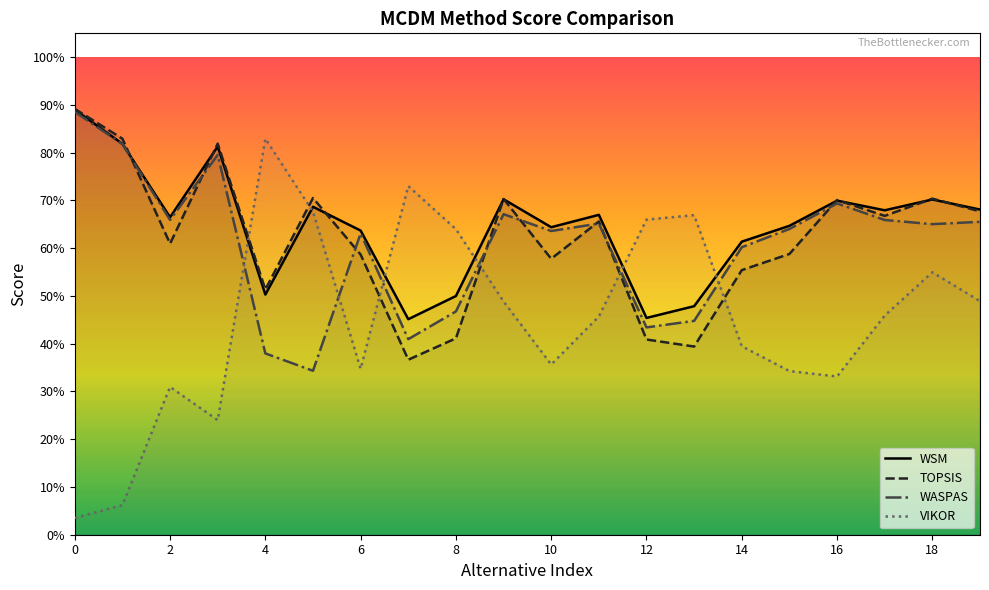

How many interior local valleys does the VIKOR series have?

4